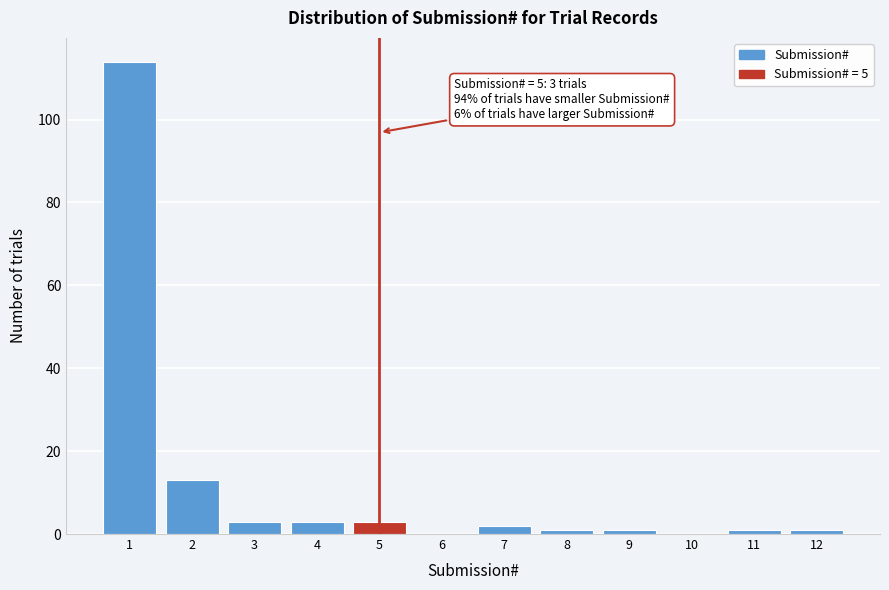

Reading left to right, list all the values displayed in this chart.

1=114	2=13	3=3	4=3	5=3	6=0	7=2	8=1	9=1	10=0	11=1	12=1